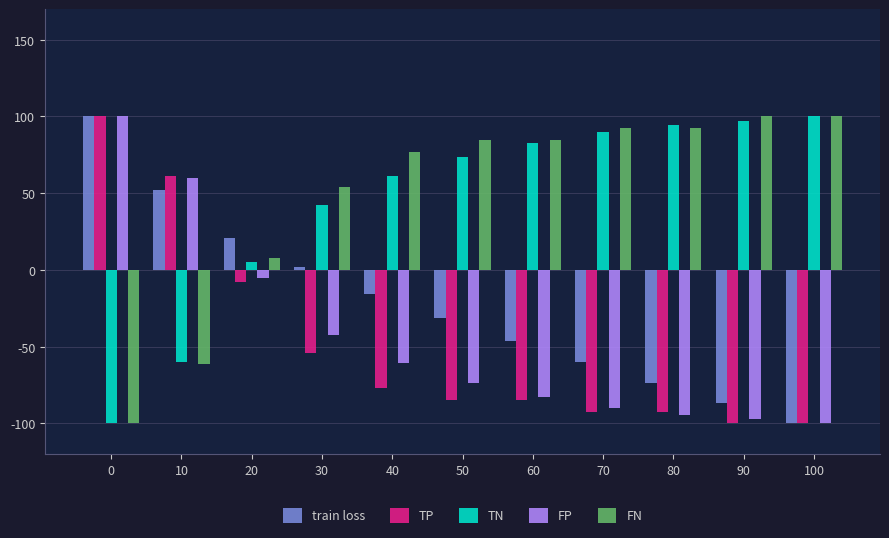

What is the value of the train loss bar at the 10th from the left?

-86.9